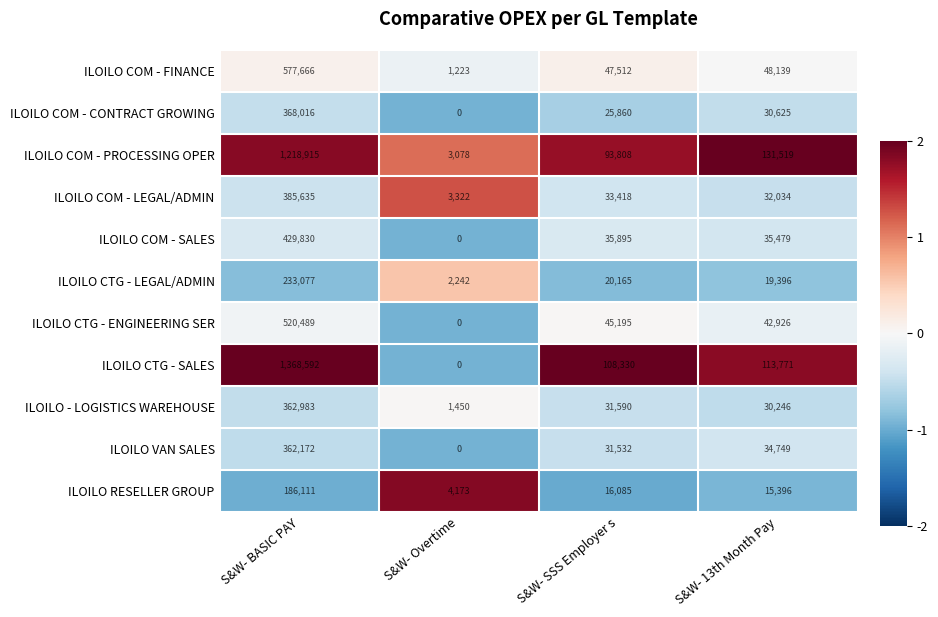

At how many categories does at least one series exceed 0?

4